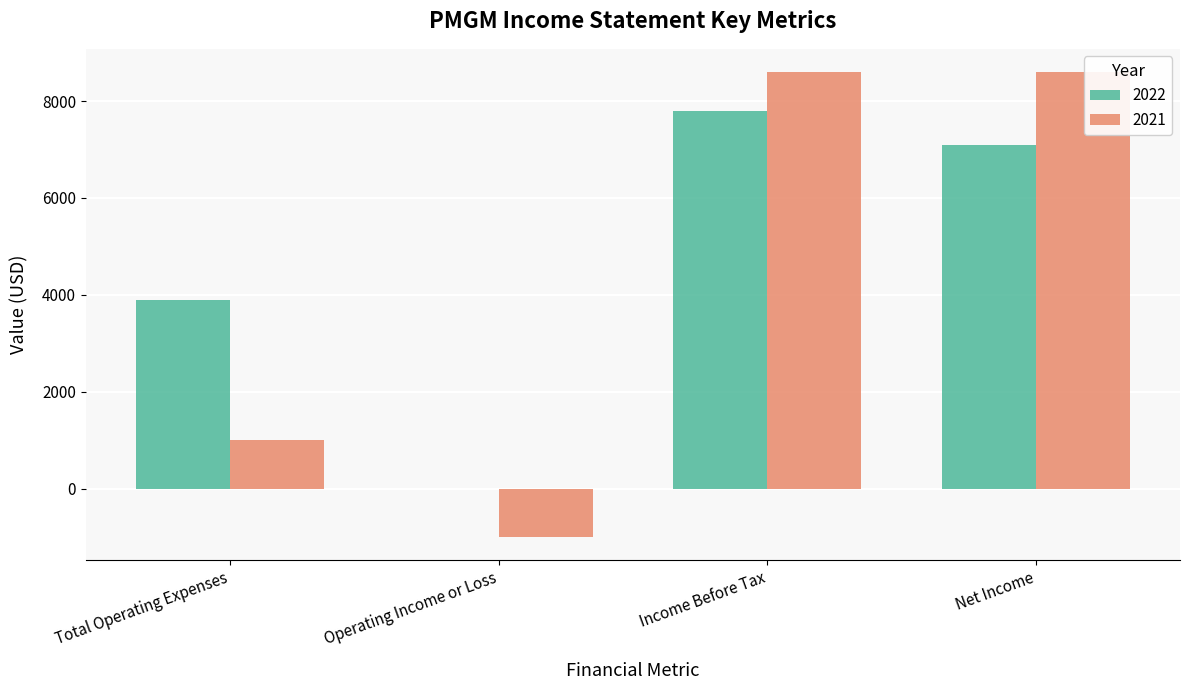

The 2021 series shows -1000 at Operating Income or Loss. True or false?

True